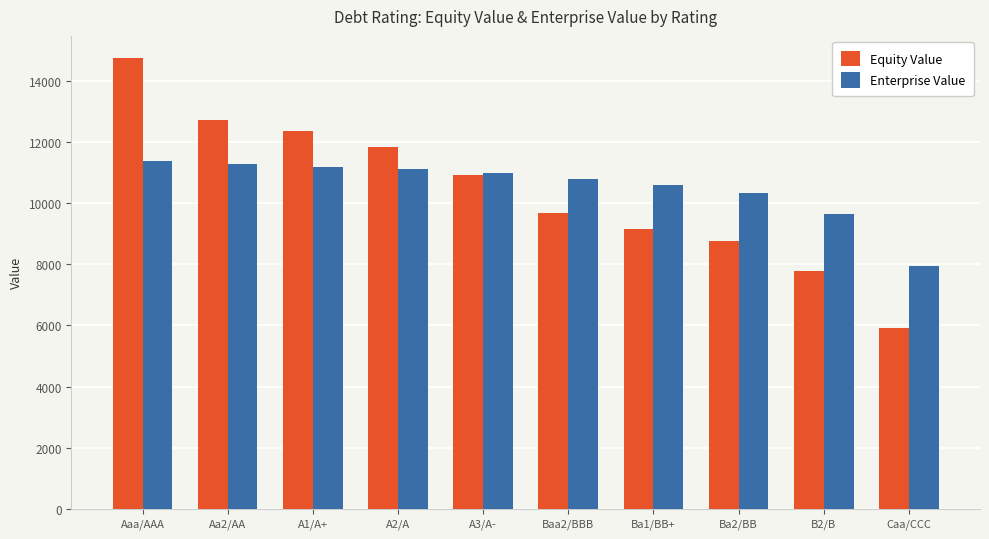

What is the total value across all series at Aaa/AAA?

26130.0